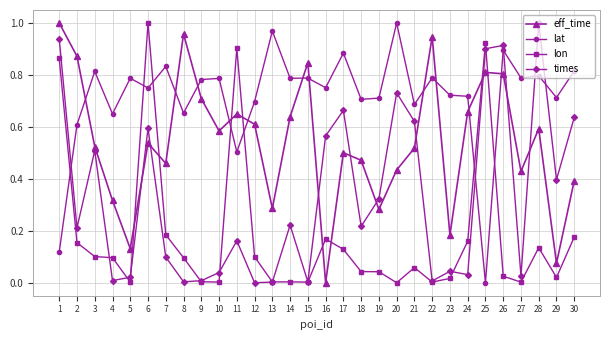

Is this an area chart (filled region under the line)?

No